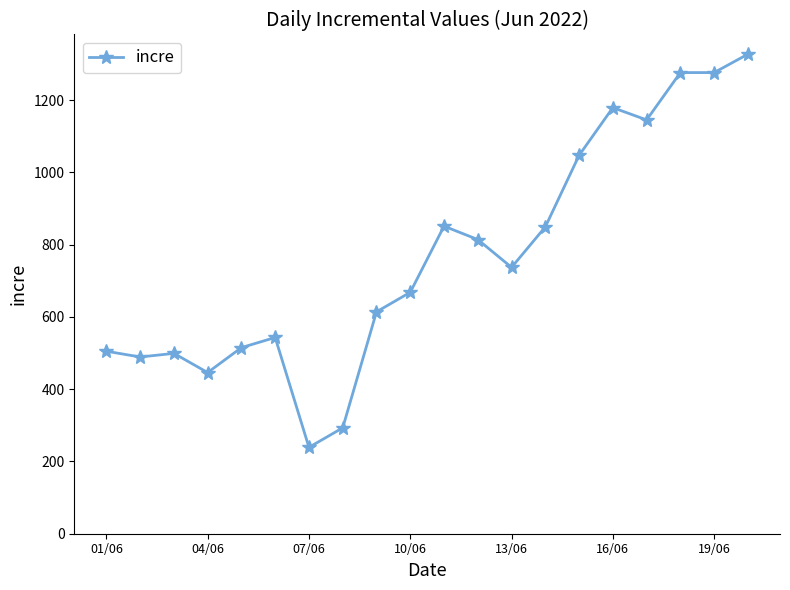

What is the difference between the second highest and minimum values?

1037